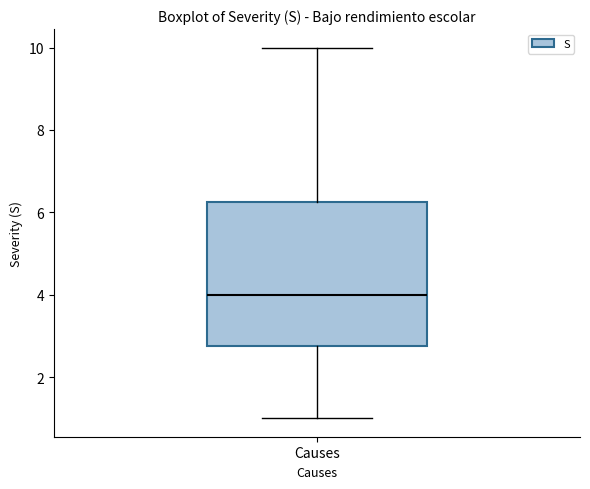

Where does the lower whisker of the box for Causes end on the y-axis? The values are not printed on the chart, so give them approximately, as read against the axis.

1.0